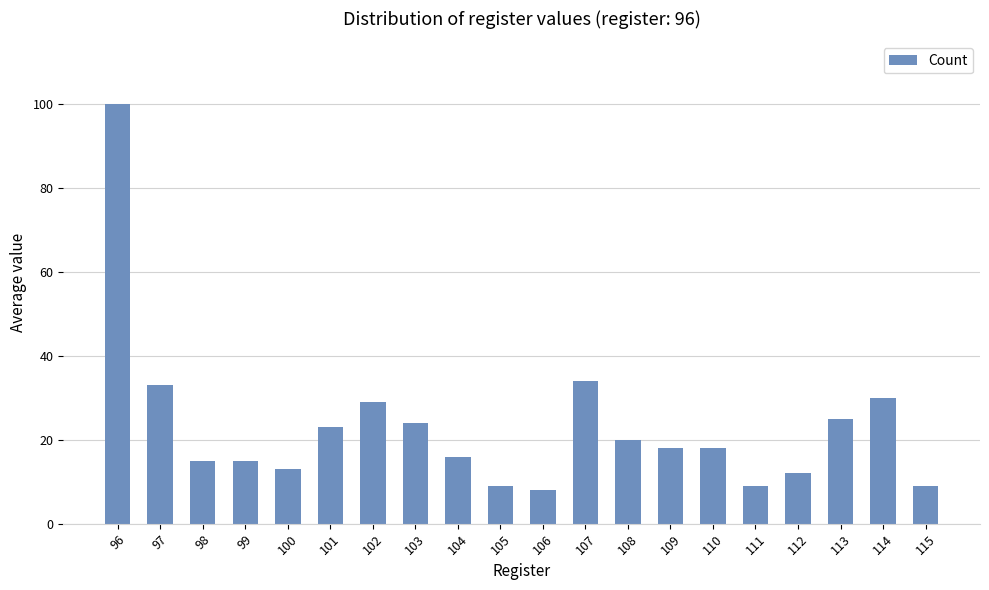

Read the value at 111.

9